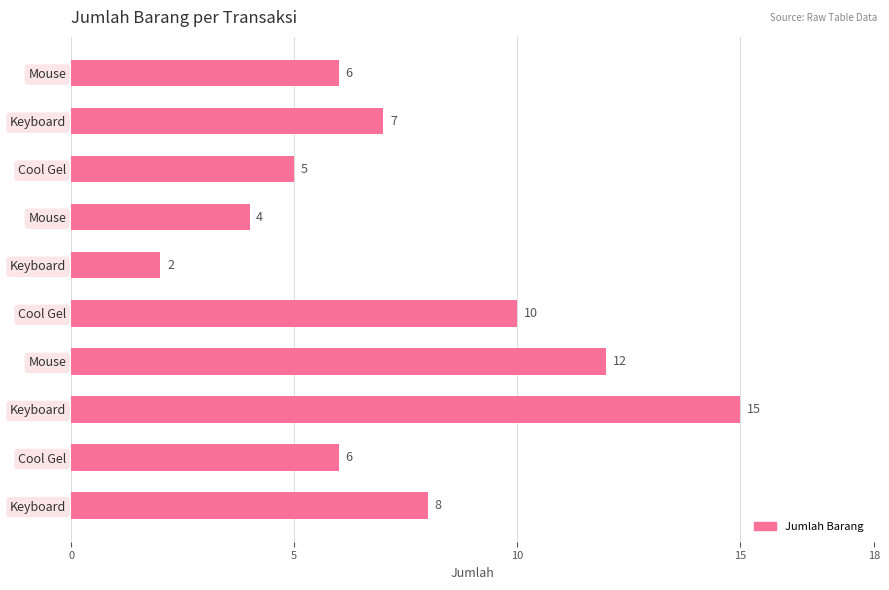

What is the greatest value displayed?

15